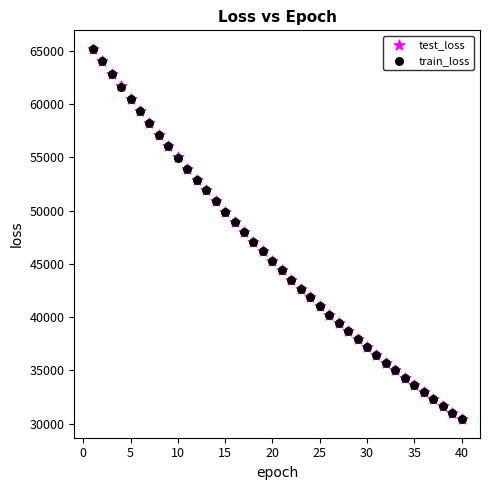

What are all the series names shown in the legend?

test_loss, train_loss